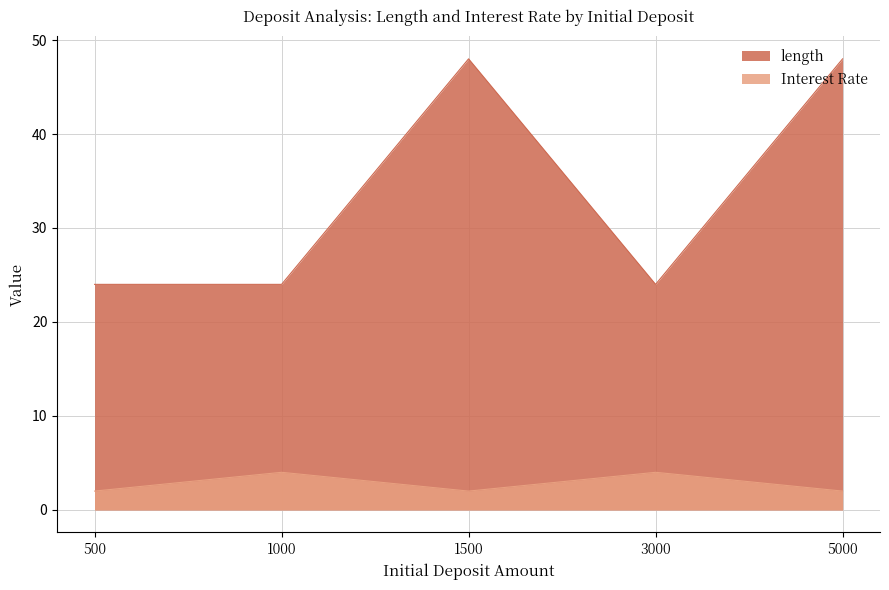

How many interior local peaks does the Interest Rate series have?

2